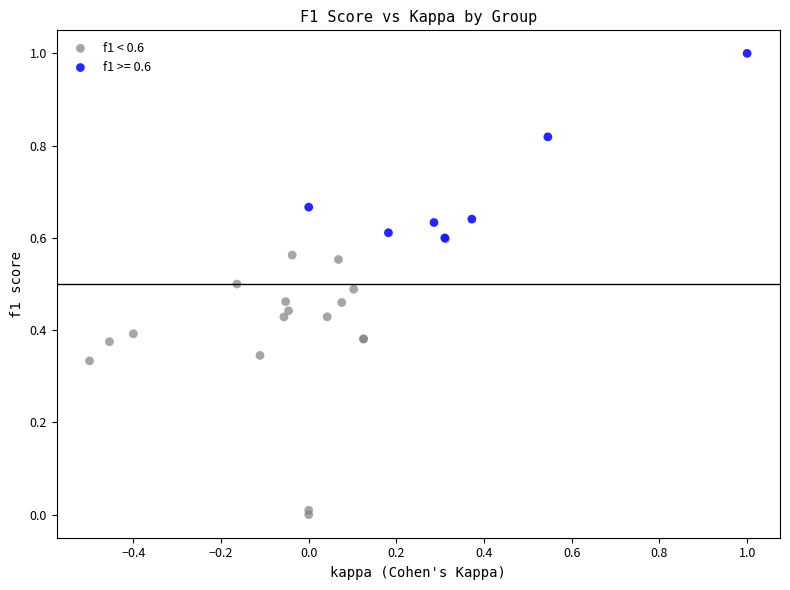

Which series reaches the maximum Y coordinate?

f1 >= 0.6